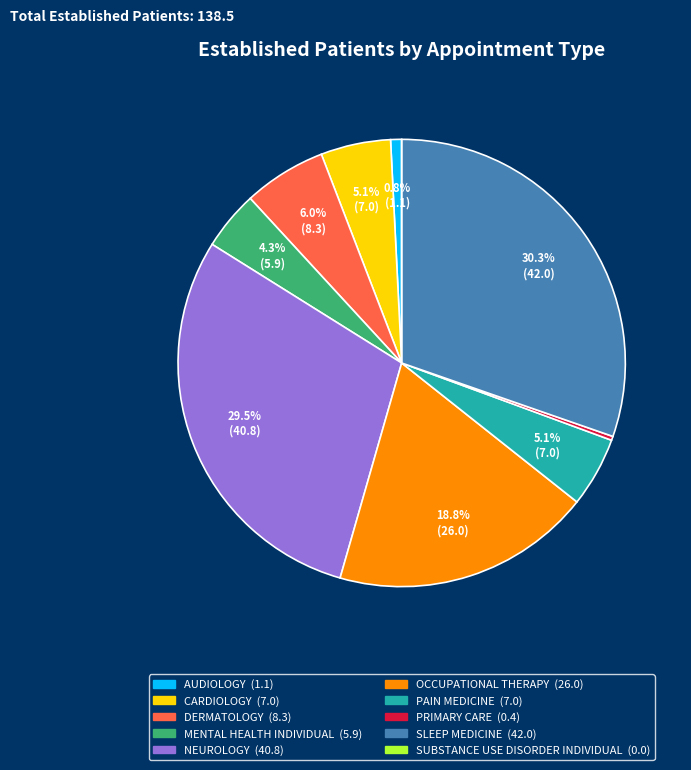

Which slice is the largest?

SLEEP MEDICINE